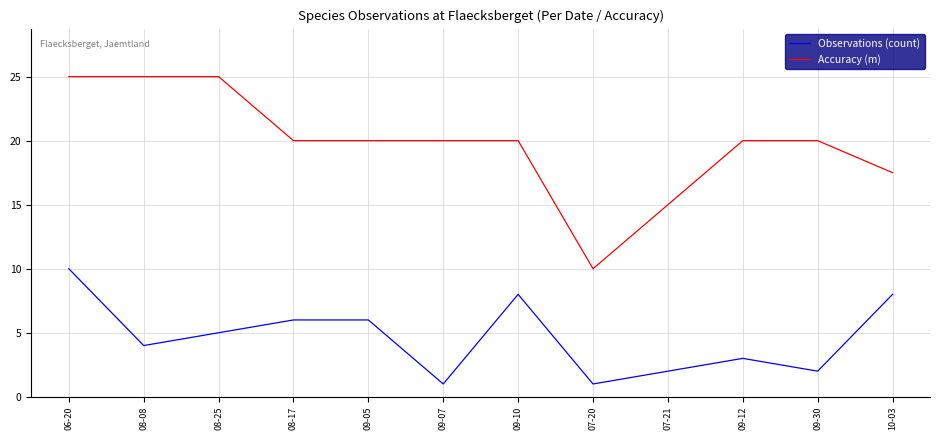

Which category has the lowest value in the Accuracy (m) series?

07-20